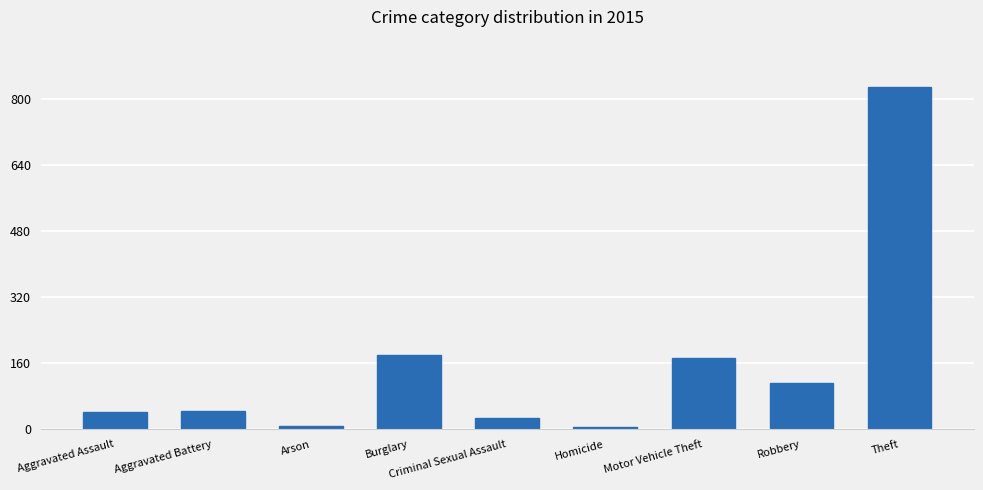

Which category has the highest value across all series?

Theft